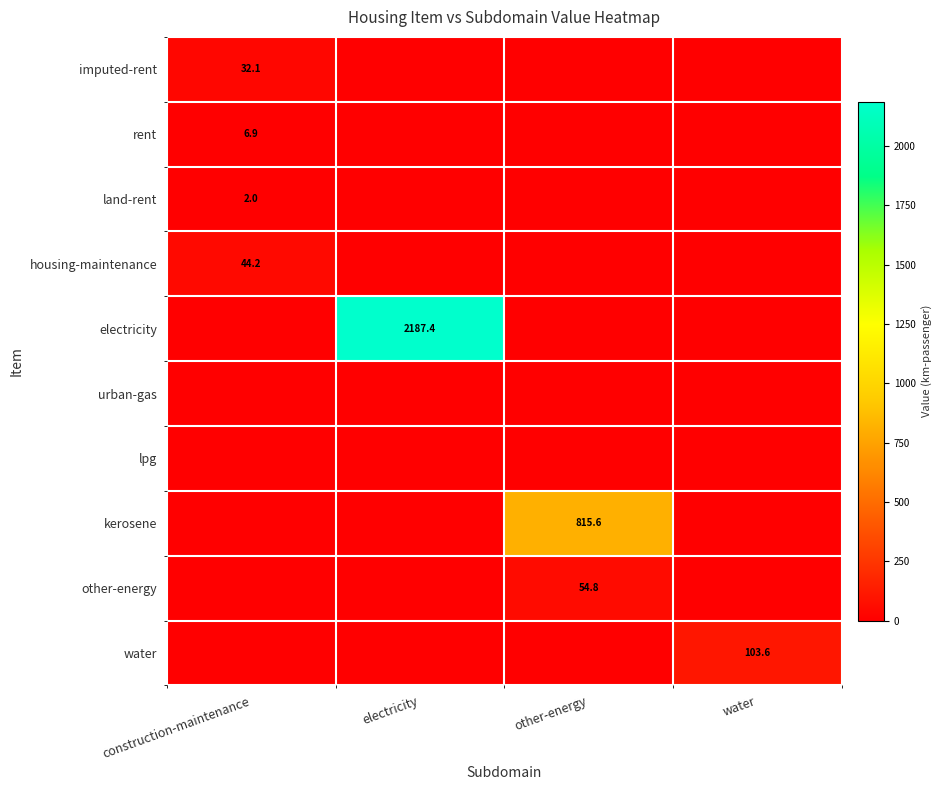

Is the value of water at water greater than the value of housing-maintenance at construction-maintenance?

Yes